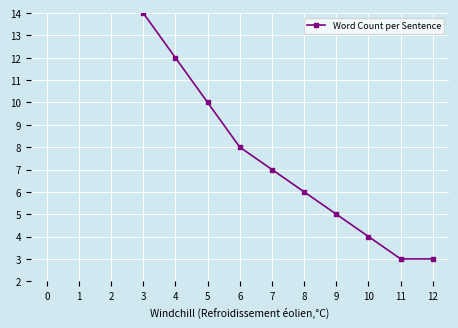

How many categories are shown in the chart?

13